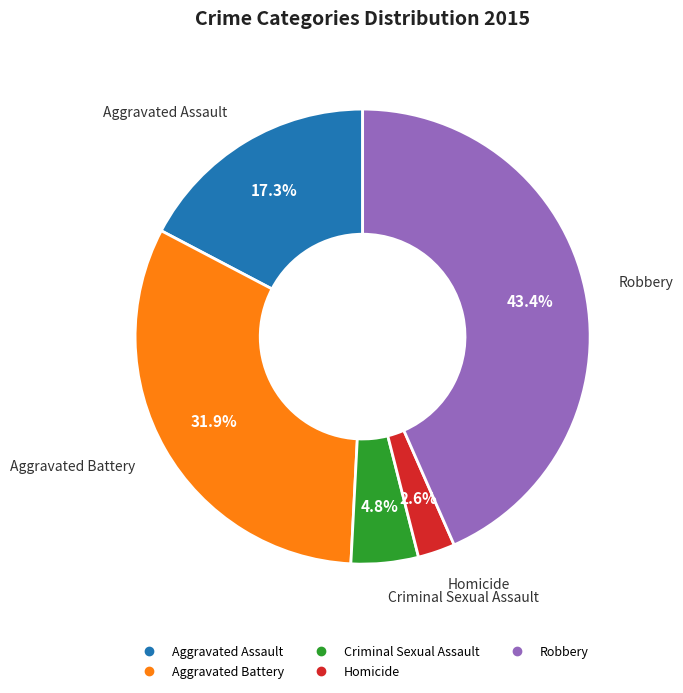

The Homicide slice represents 9% of the pie. True or false?

False